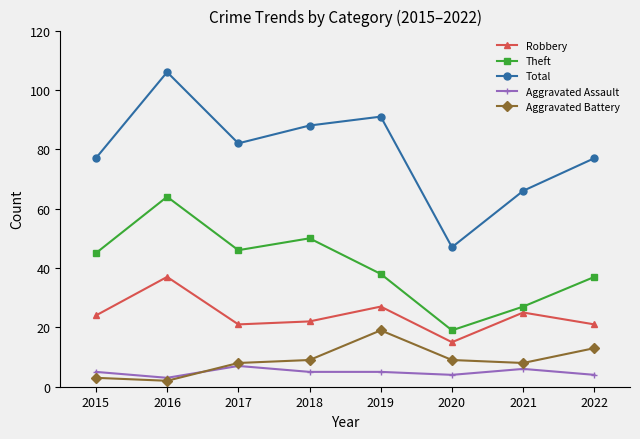

List the series in order of their peak value, highest first.

Total, Theft, Robbery, Aggravated Battery, Aggravated Assault